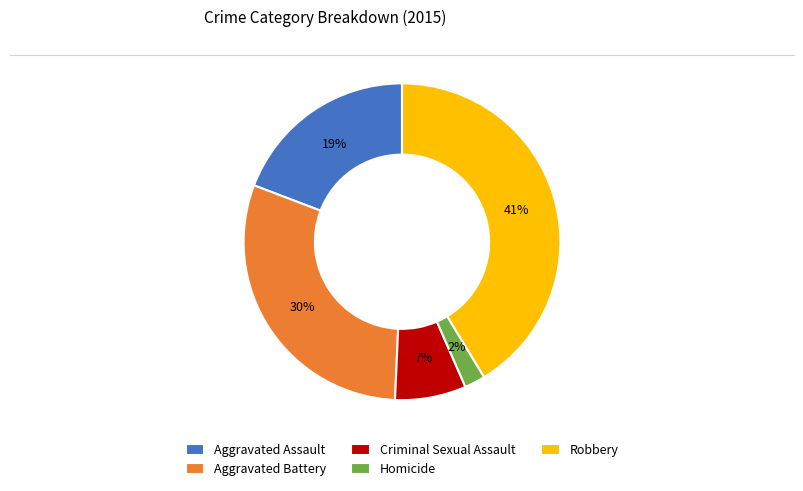

To the nearest percent, what is the difference between the Aggravated Assault and Robbery slice percentages?

22%